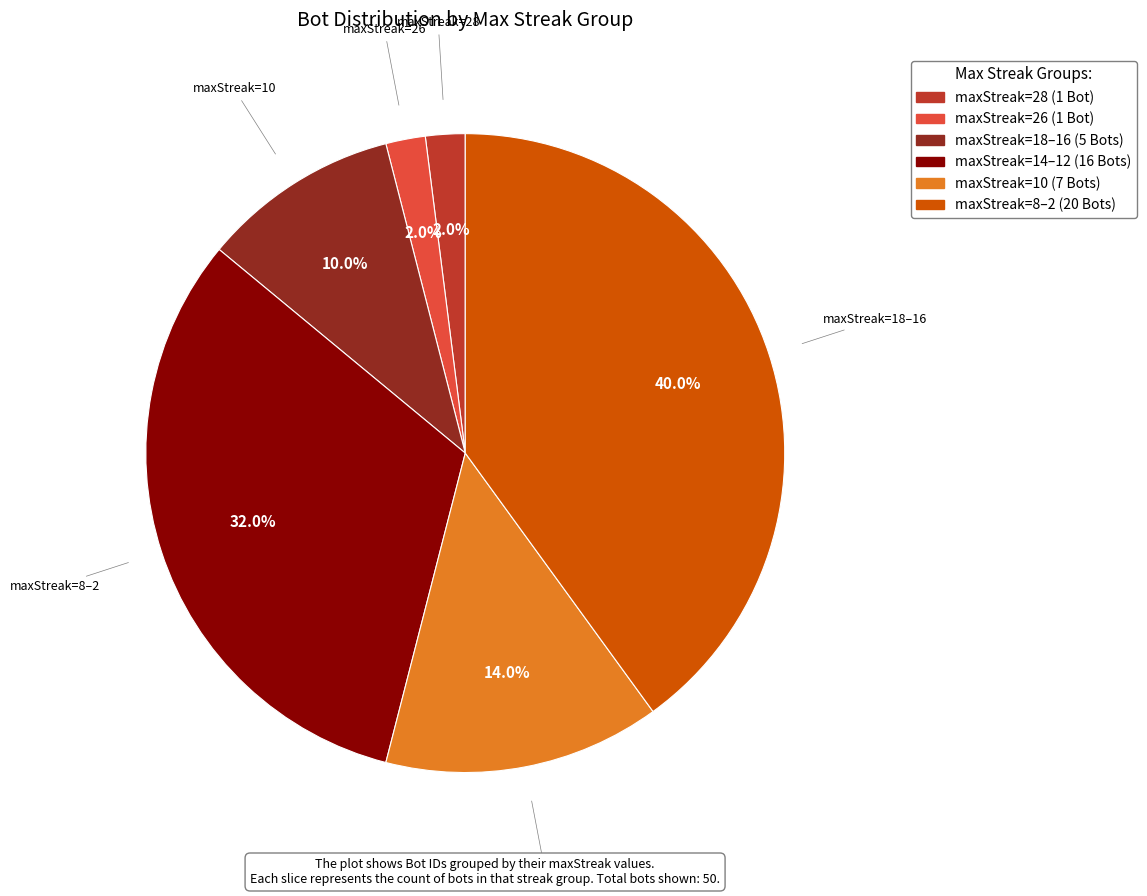

Is there any slice that represents more than half of the pie?

No